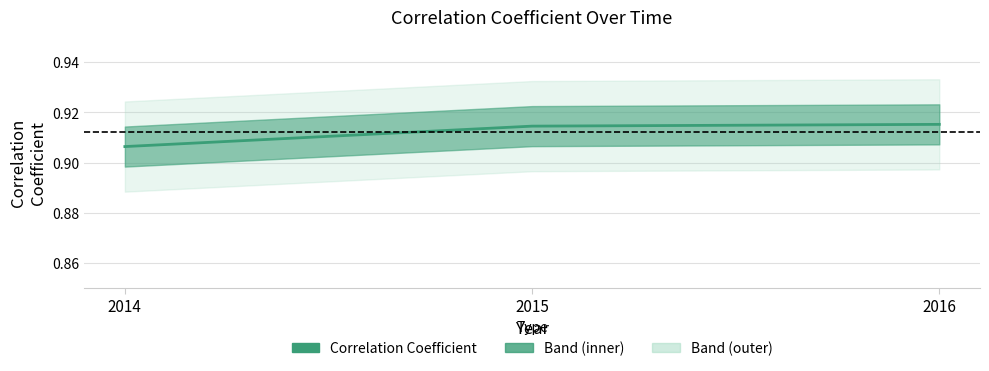

Does the chart have visible grid lines?

Yes